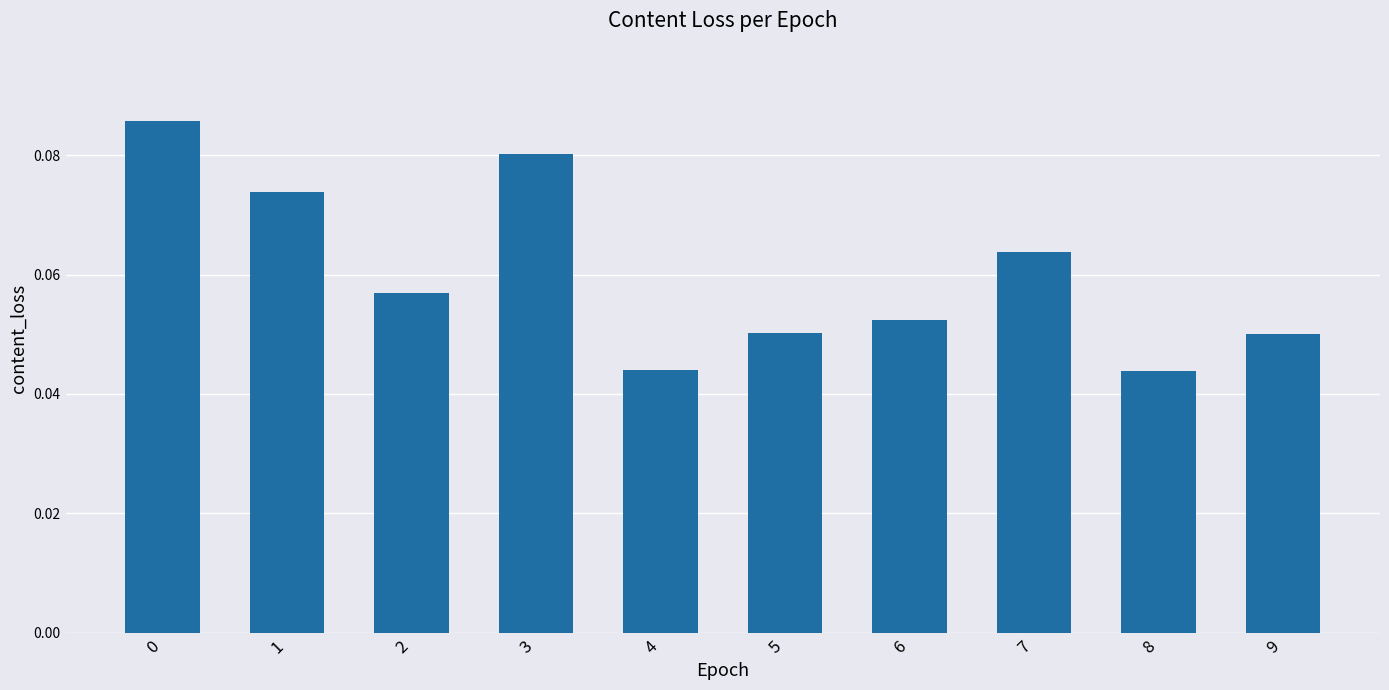

How many values are between 0 and 1?

10